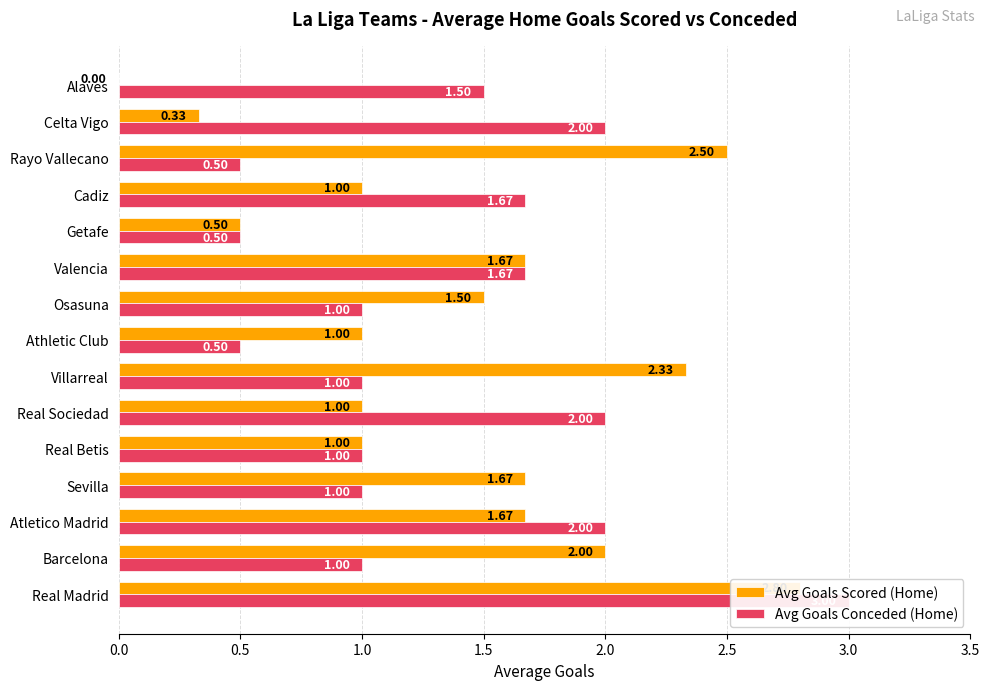

List the series in order of their overall mean, lowest first.

Avg Goals Conceded (Home), Avg Goals Scored (Home)